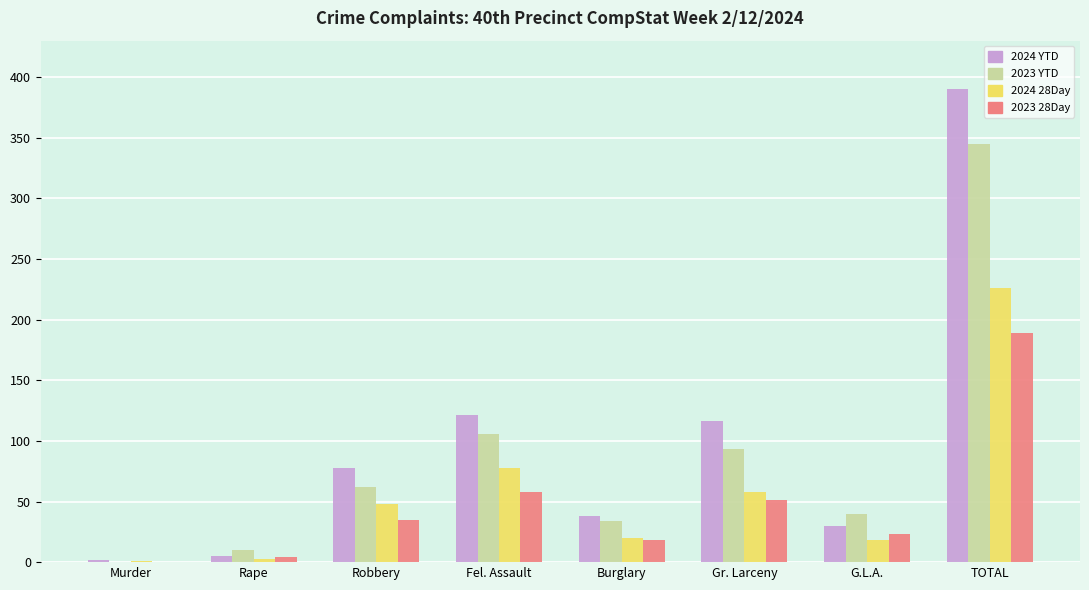

What is the sum of the 2023 YTD values at Burglary and Robbery?

96